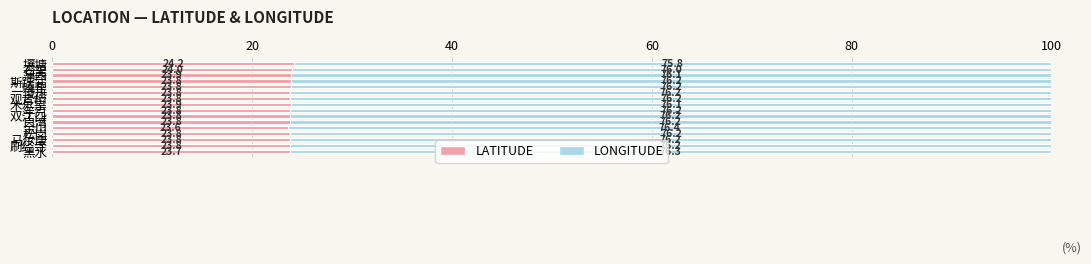

How many series are shown in this chart?

2